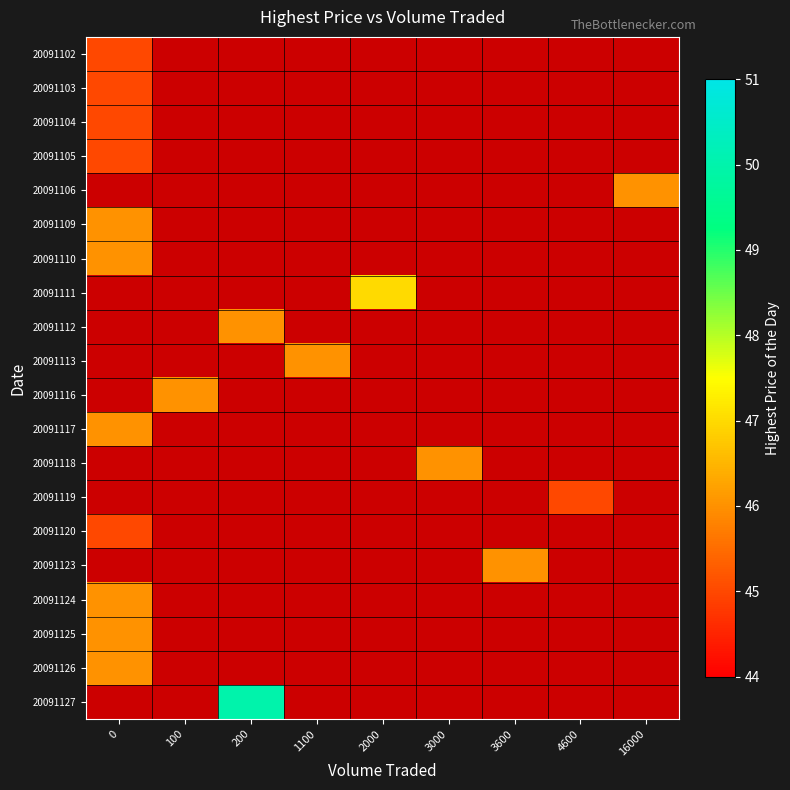

Is the value of 20091104 at 200 greater than the value of 20091102 at 3000?

No